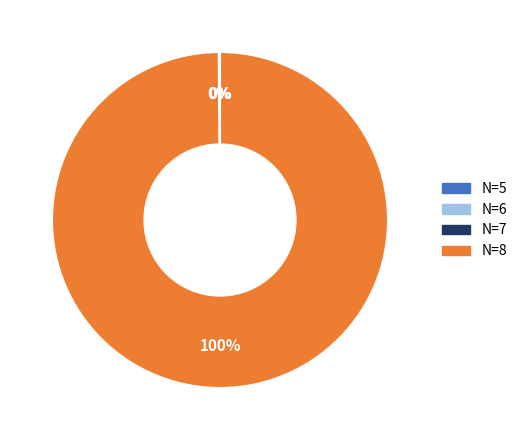

Does N=8 account for over 50% of the chart?

Yes